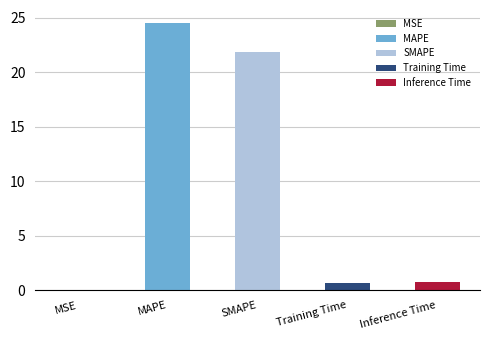

Reading left to right, list all the values displayed in this chart.

0.0	24.5	21.8	0.7	0.8